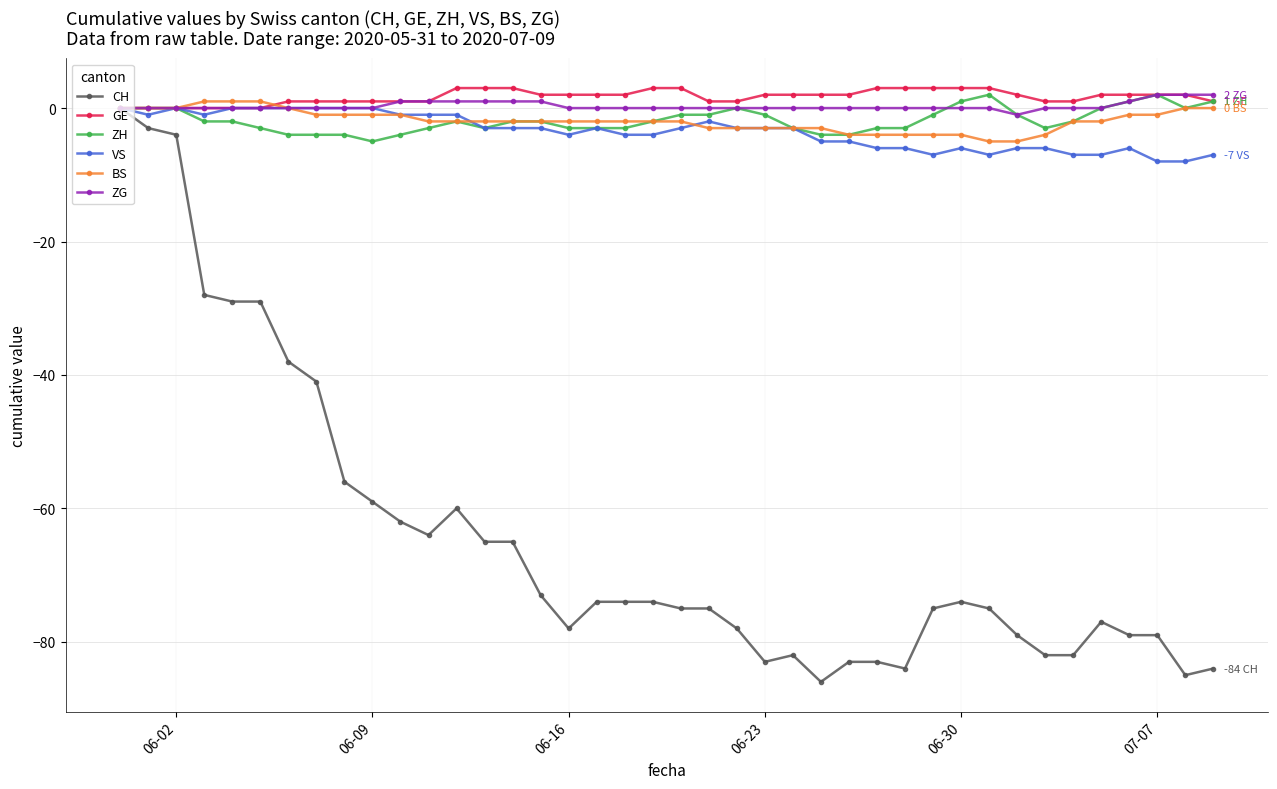

What is the lowest value of the VS series?

-8